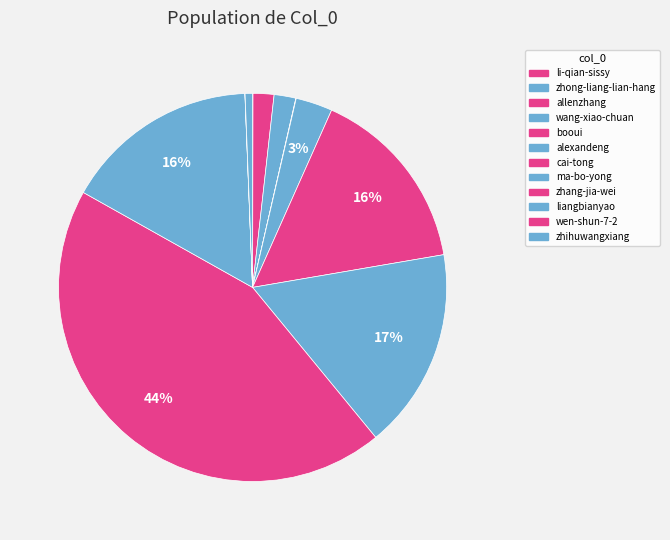

To the nearest percent, what is the difference between the zhihuwangxiang and cai-tong slice percentages?

15%